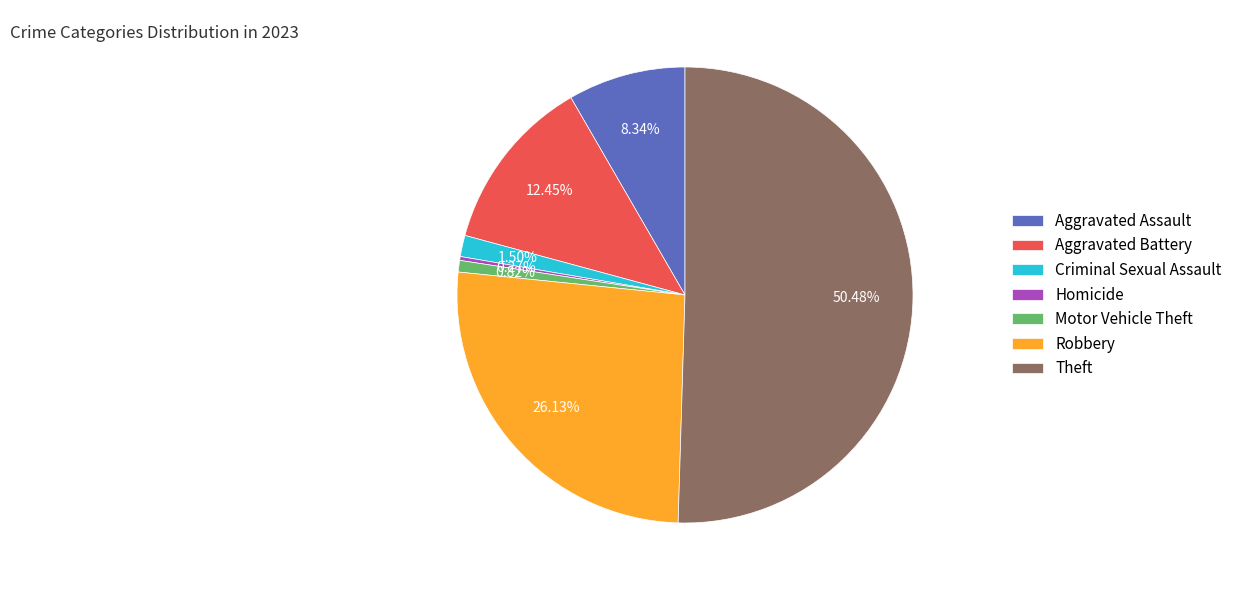

What is the majority slice?

Theft